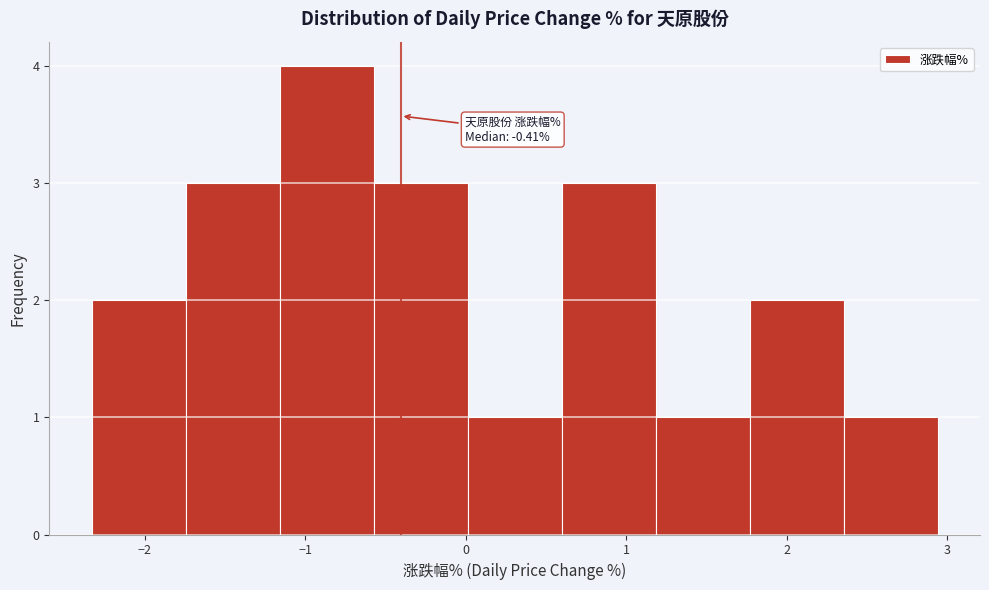

Which range on the x-axis has the tallest bar?

-1.2 to -0.6